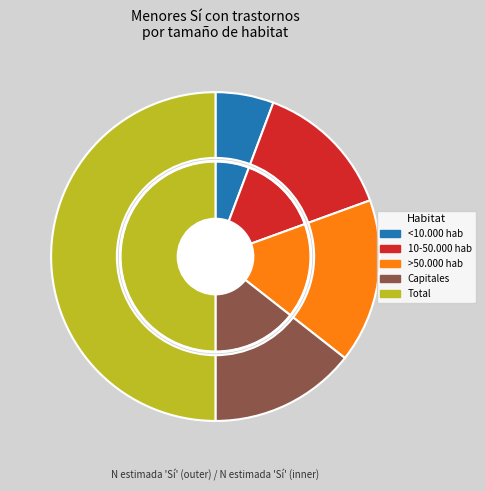

Does any single category account for the majority?

No